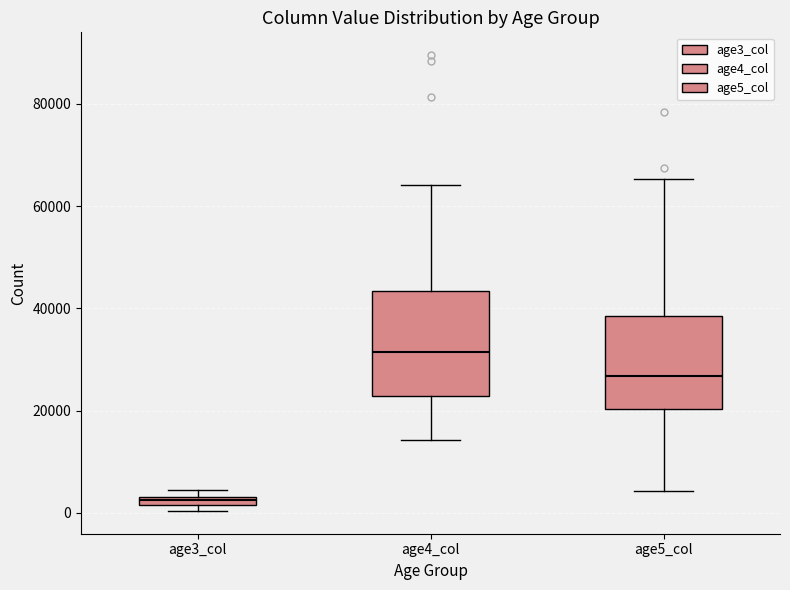

Which box has the highest median line?

age4_col